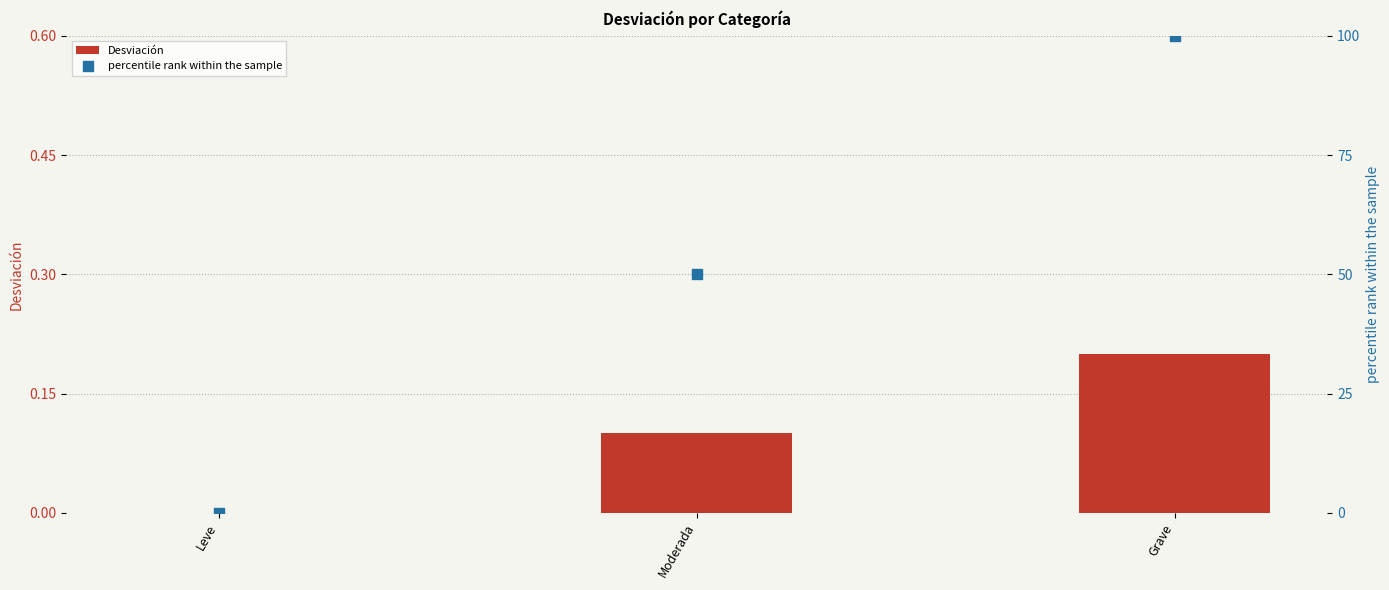

Which series has the largest Y range (max minus min)?

percentile rank within the sample